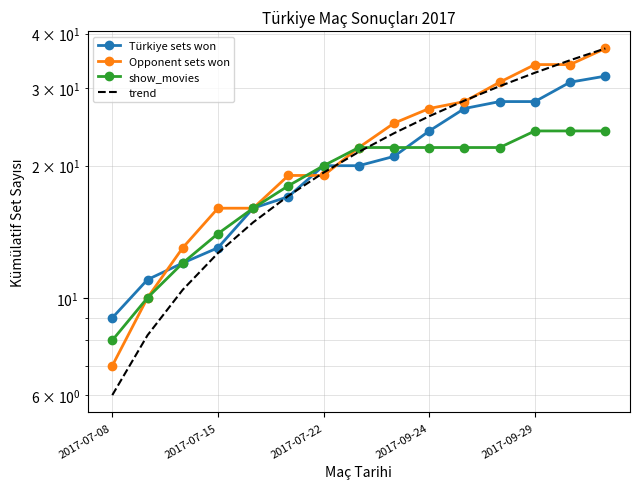

Where do show_movies and trend first cross each other?

7 and 8